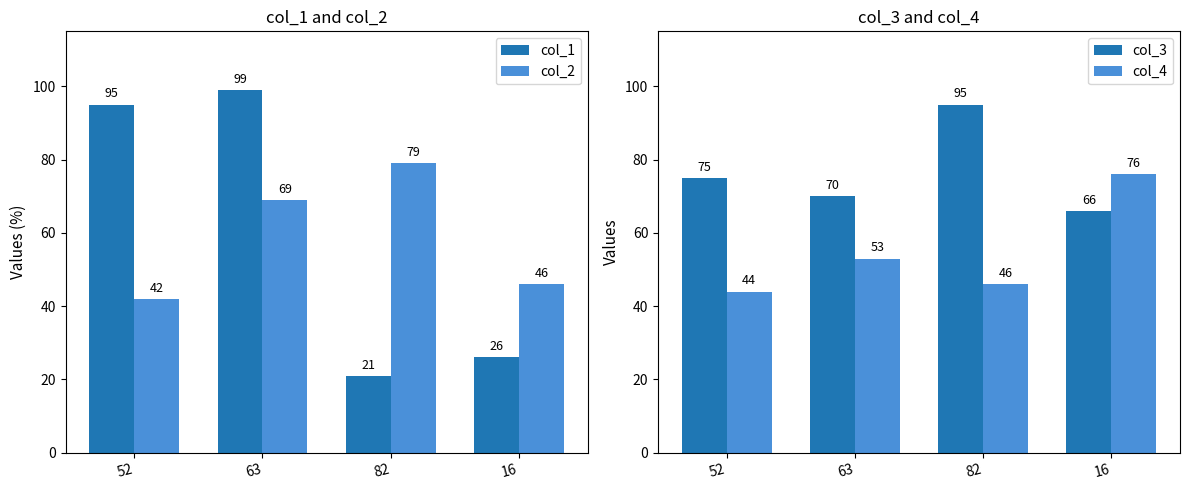

What is the total value across all series at 16?

214